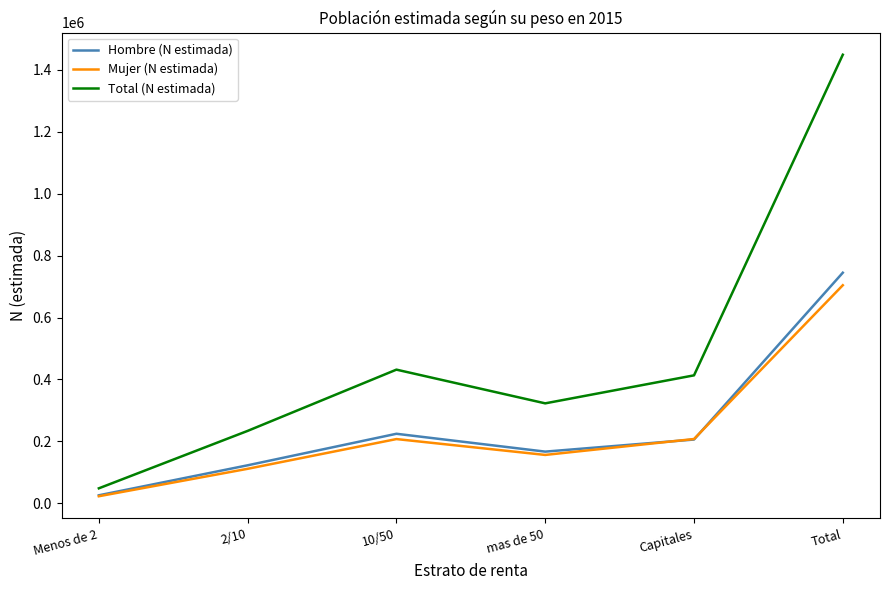

True or false: Hombre (N estimada) has a value of 60556 at mas de 50.

False